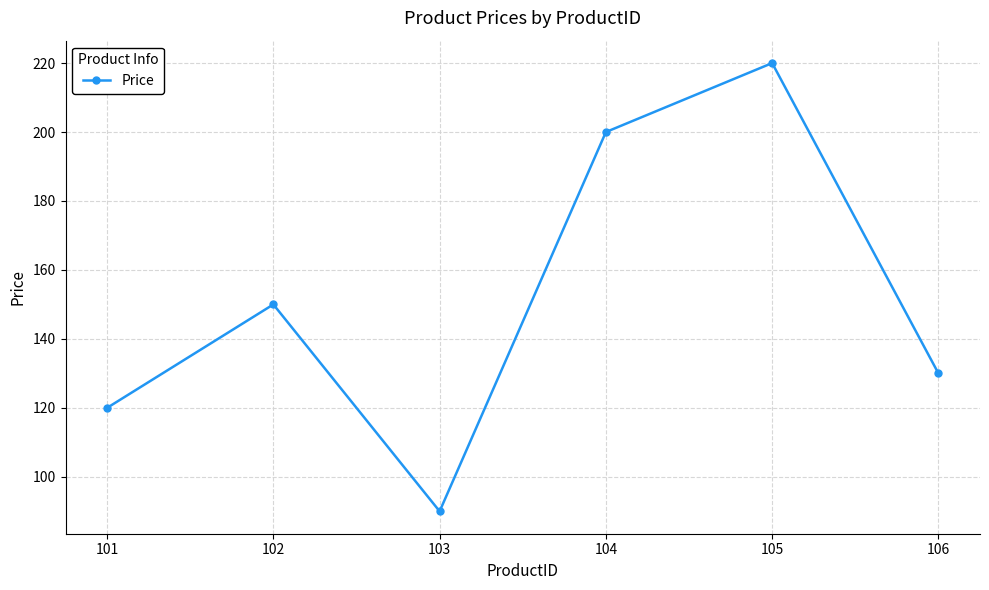

How many interior local peaks (higher than both neighbors) does the data have?

2